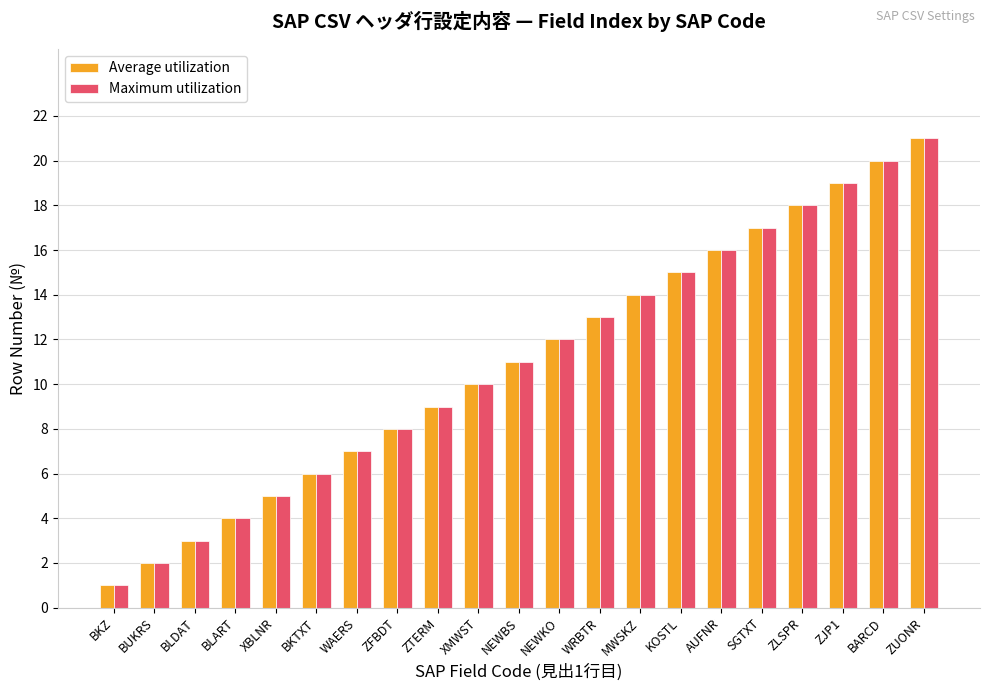

What are all the series names shown in the legend?

Average utilization, Maximum utilization